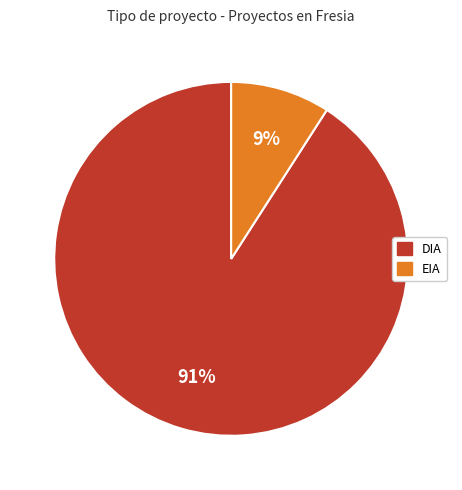

Which slice represents more than half of the pie?

DIA